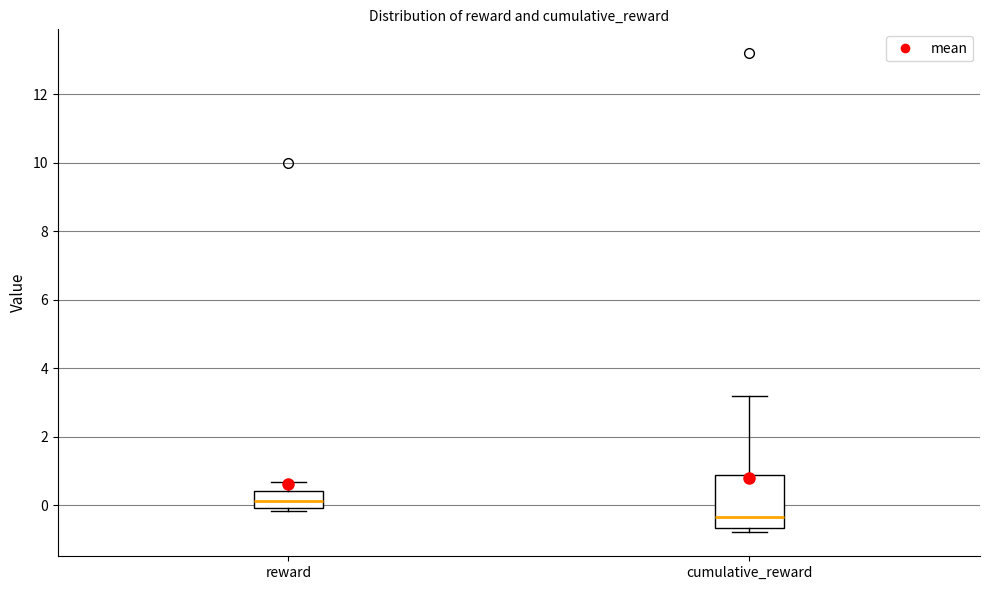

Reading left to right, transcribe this box plot: for each box, give where its median line is, the range the box spans, and where its two whiskers end, as read against the y-axis. The values are not printed on the chart, so give them approximately, as read against the axis.

reward: median 0.2, box 0.0 to 0.4, whiskers -0.2 to 0.6
cumulative_reward: median -0.4, box -0.6 to 0.8, whiskers -0.8 to 3.2